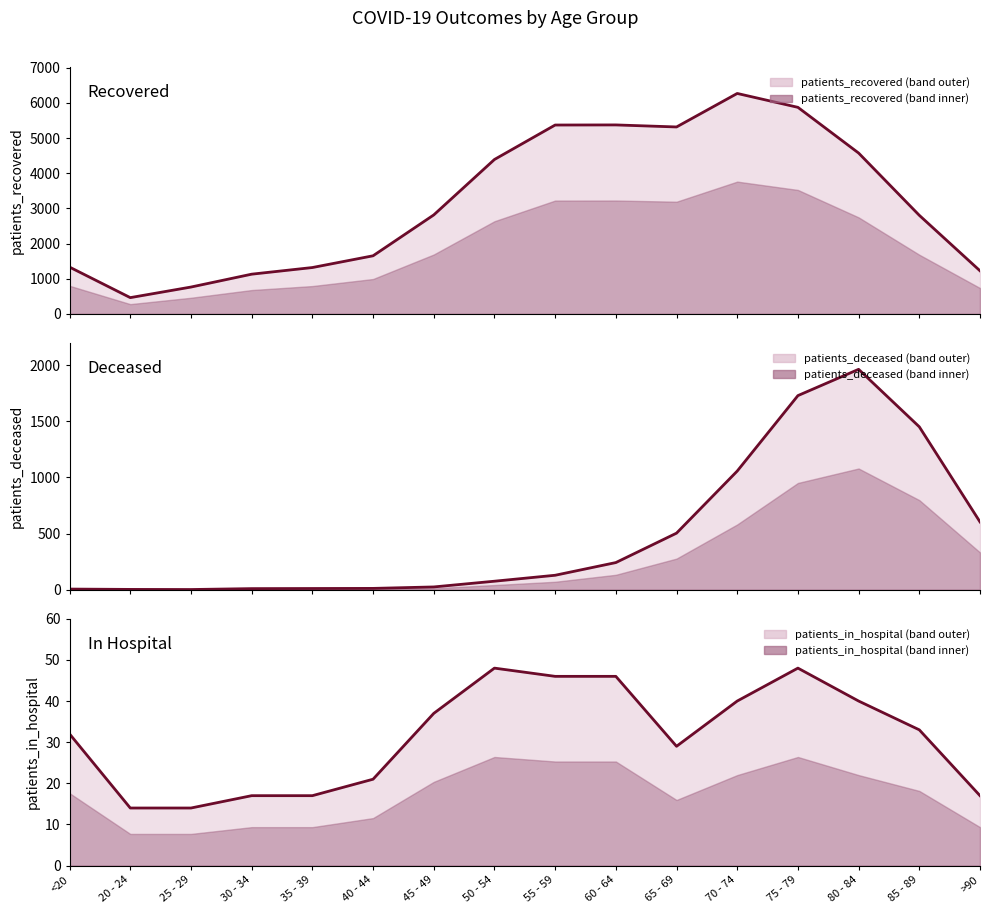

What is the value of the patients_in_hospital point at the 3rd from the left?

14